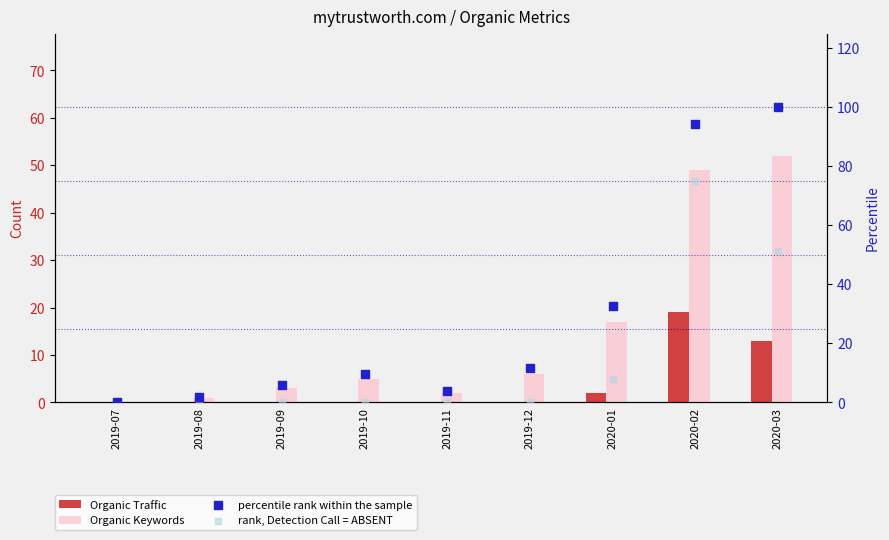

Which series contains the highest Y value?

percentile rank within the sample